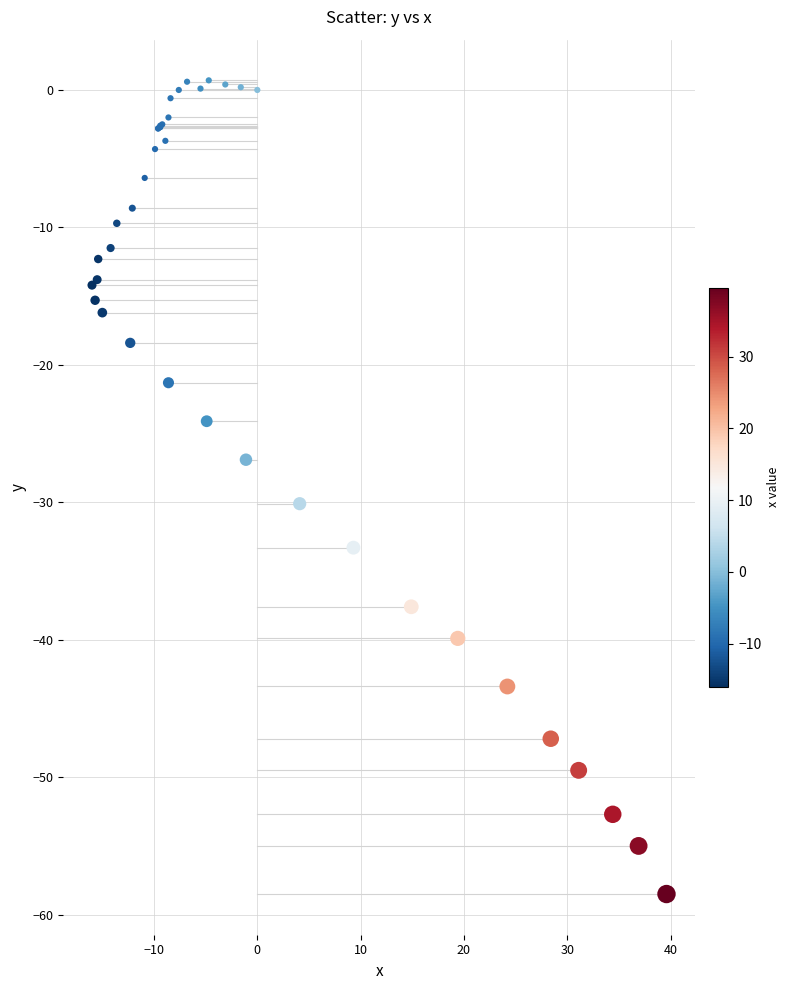

What Y value in the scatter plot is closest to -28?

-26.9